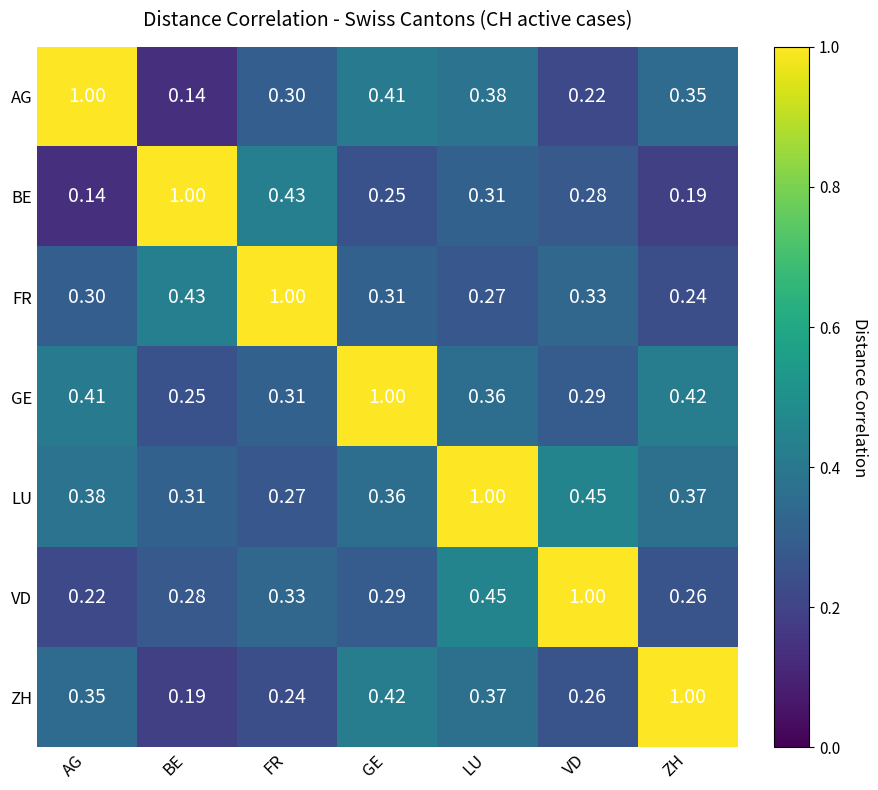

List the labels in order of LU value, smallest first.

FR, BE, GE, ZH, AG, VD, LU